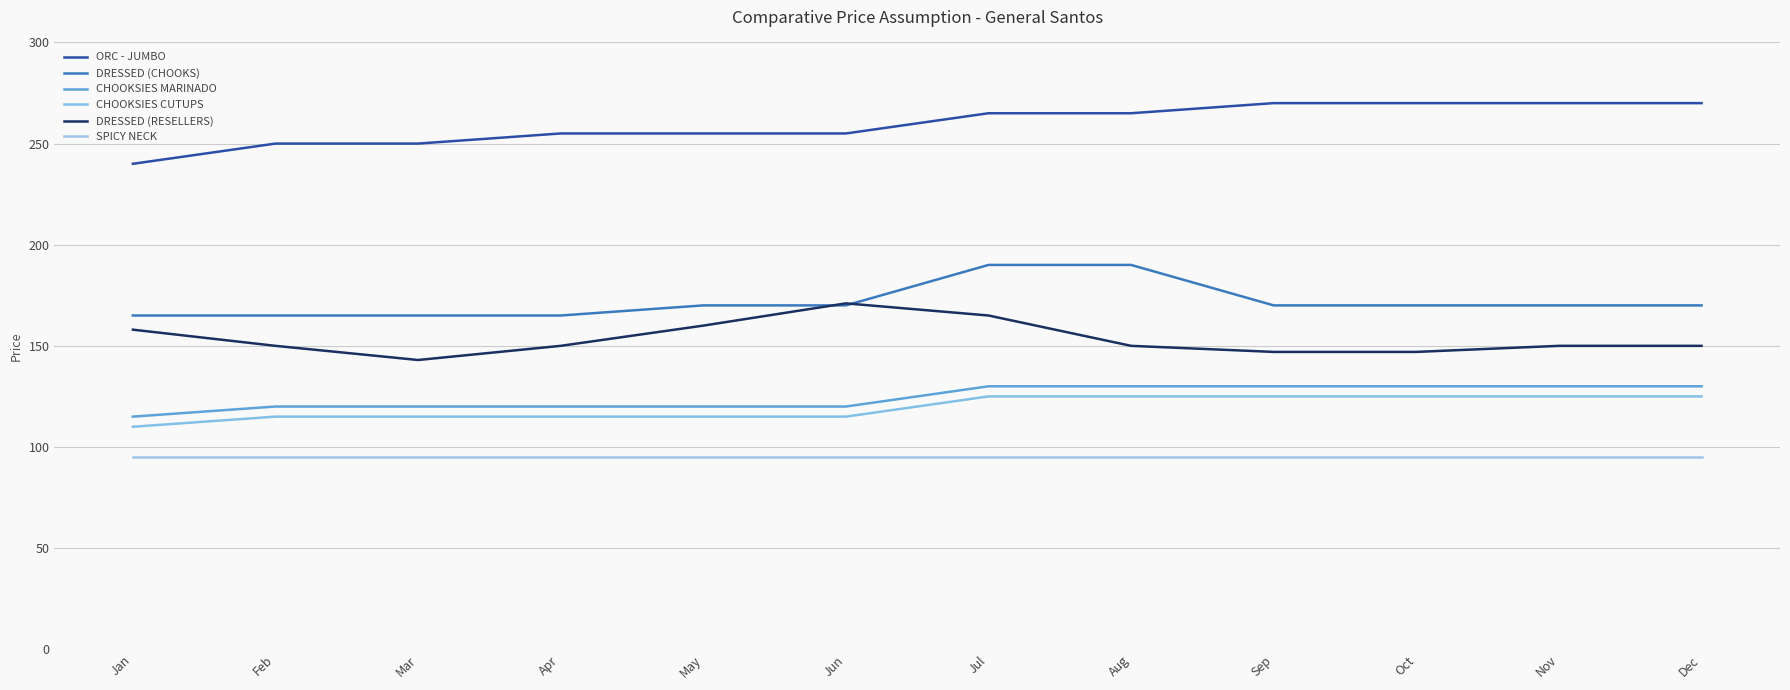

True or false: CHOOKSIES CUTUPS has a value of 208 at Nov.

False